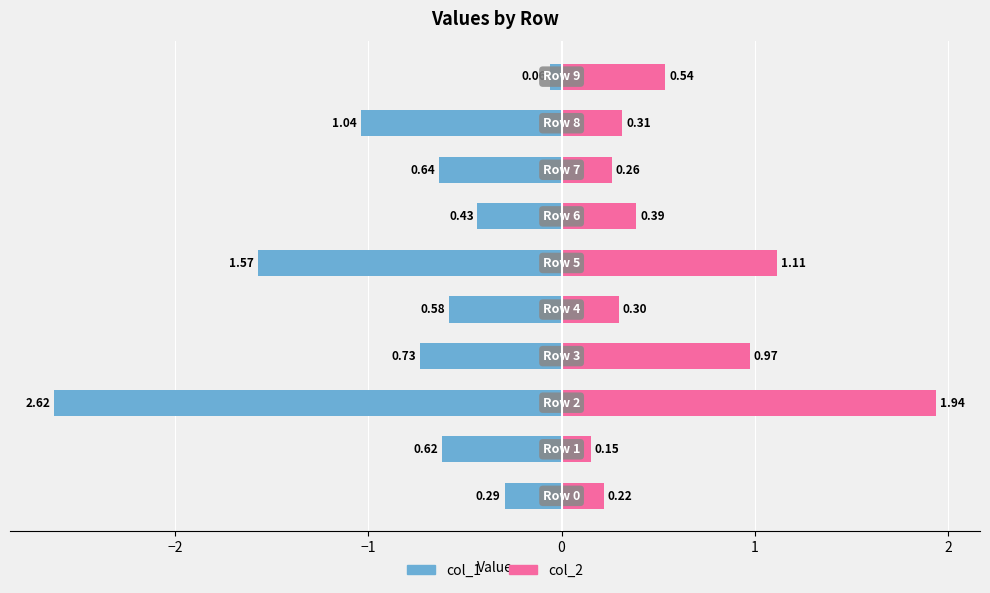

Read the col_2 value at 8.

0.3